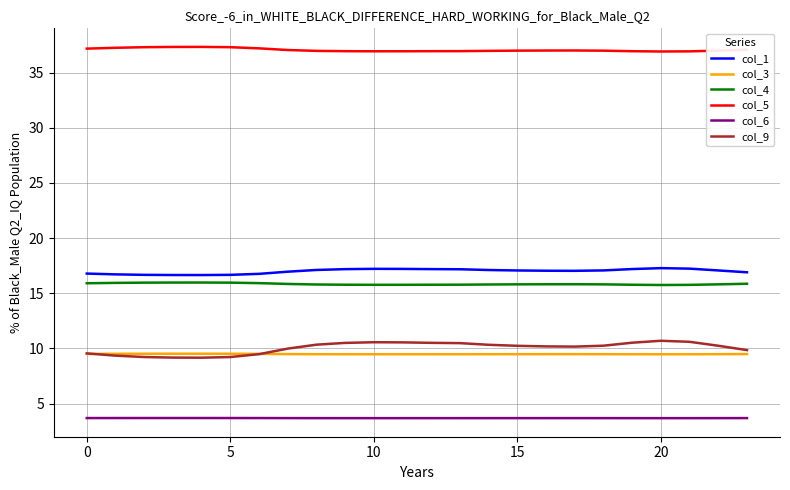

How many lines are shown in the chart?

6